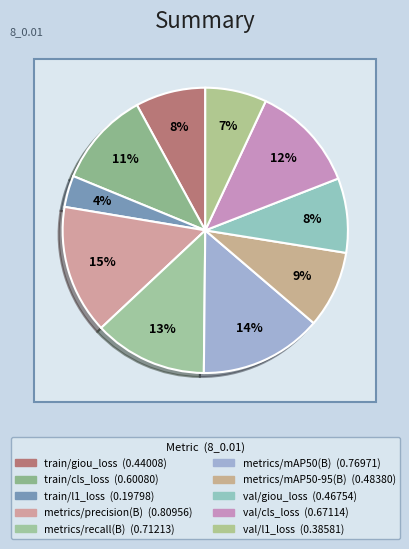

The train/cls_loss slice represents 11% of the pie. True or false?

True